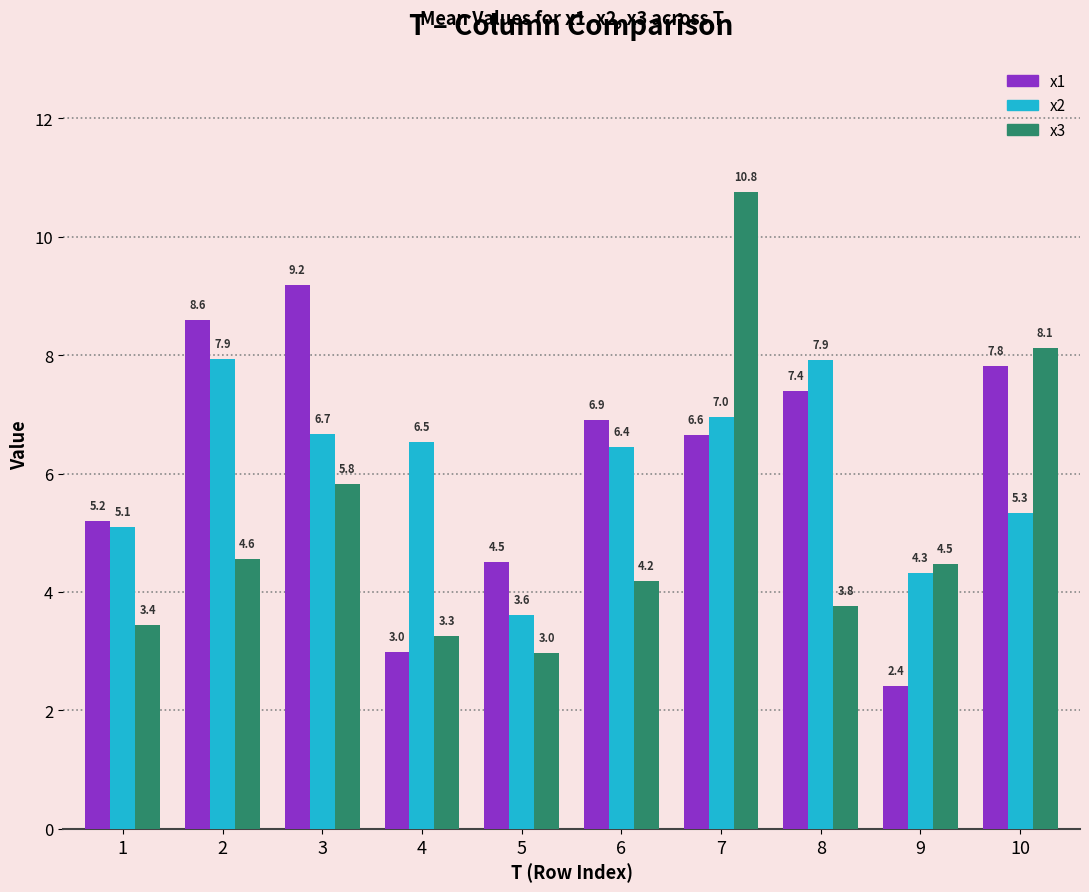

Between 4 and 9, which series saw the biggest shift?

x2